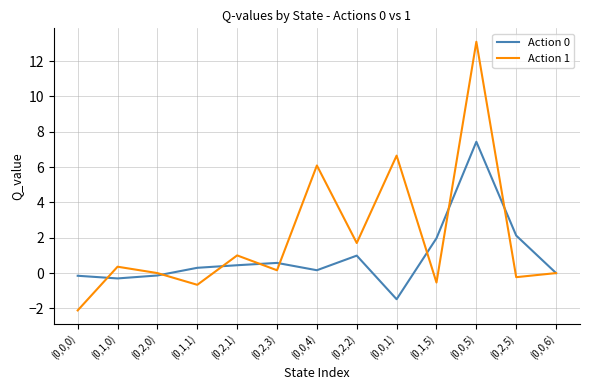

List the series in order of their overall mean, lowest first.

Action 0, Action 1